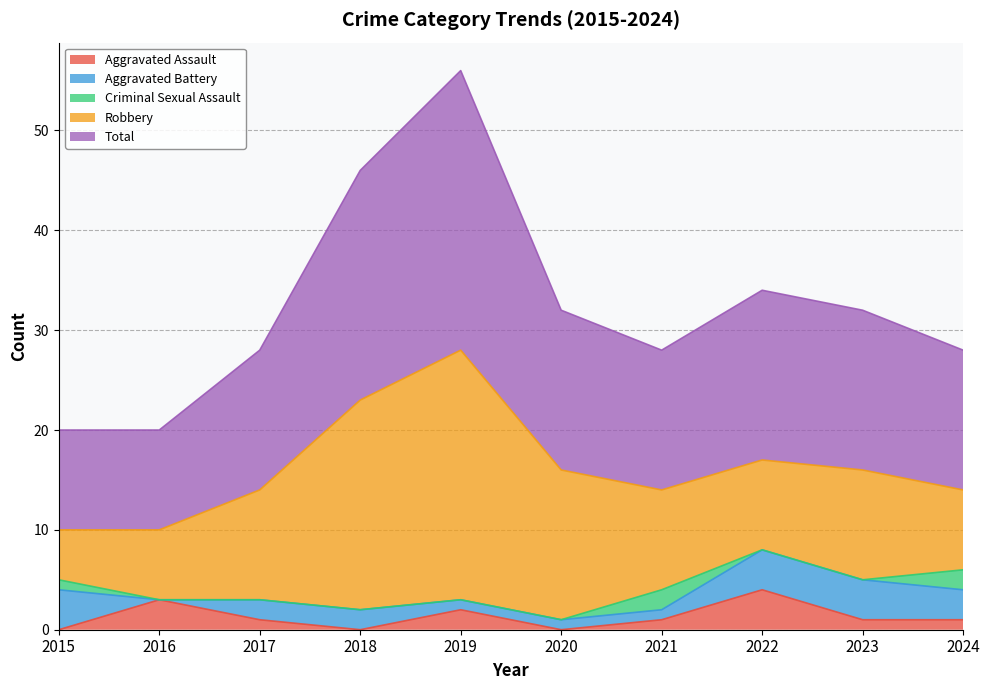

What is the sum of the Robbery values at 2017 and 2023?

22